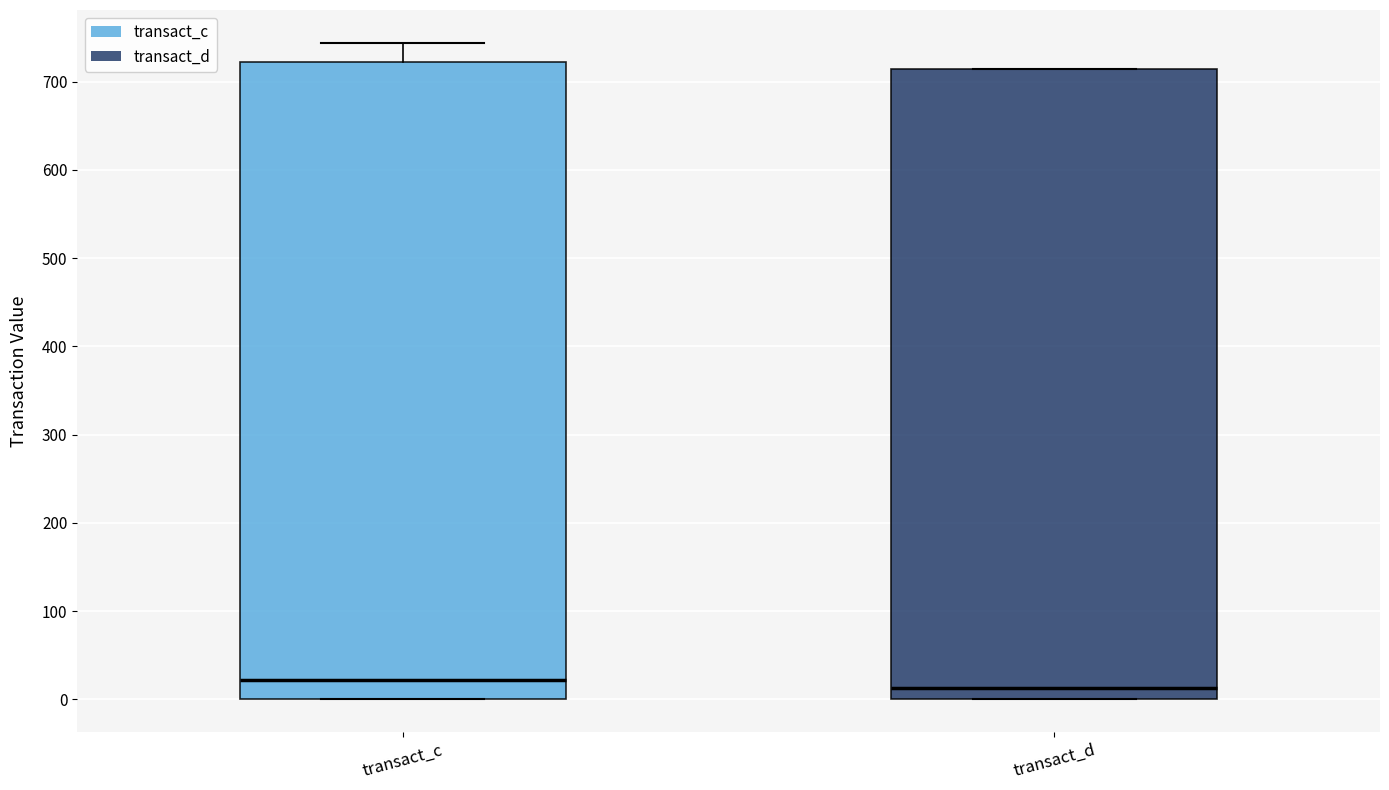

Where does the median line of the box for transact_d sit on the y-axis? The values are not printed on the chart, so give them approximately, as read against the axis.

10